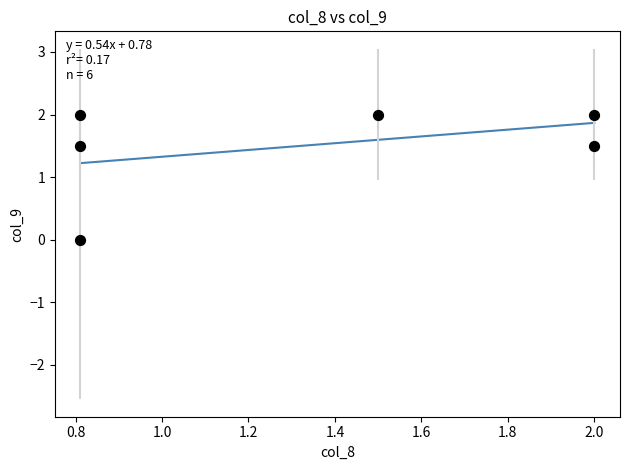

What is the range of X values (max minus min)?

1.2